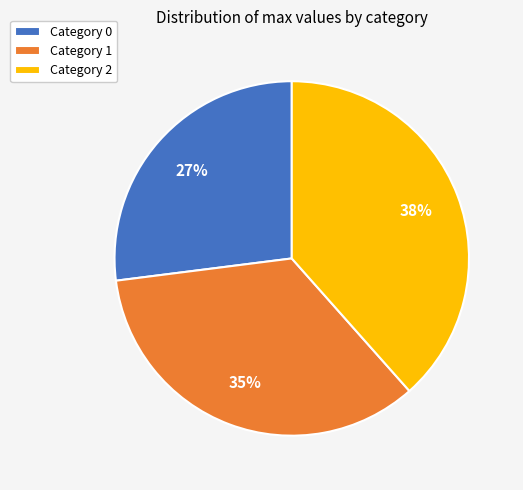

To the nearest percent, what is the difference between the largest and smallest slice percentages?

11%